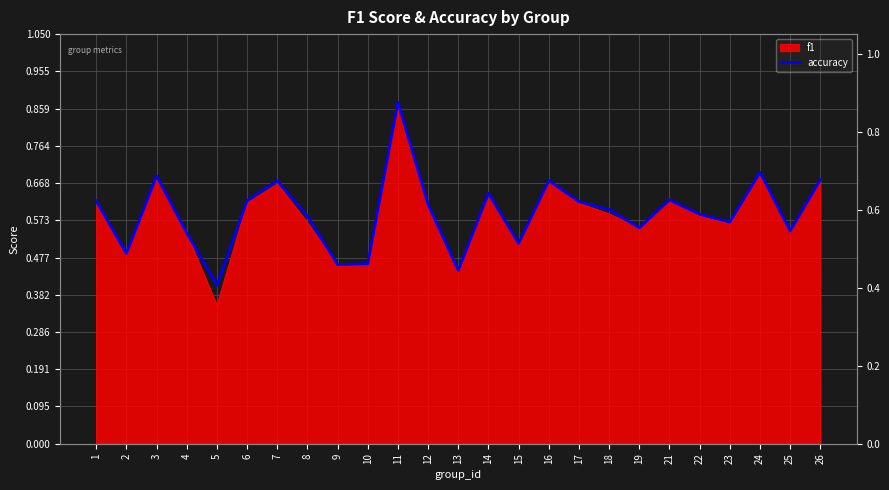

Reading left to right, what are all the values shown in this chart?

1=0.6	2=0.5	3=0.7	4=0.5	5=0.4	6=0.6	7=0.7	8=0.6	9=0.5	10=0.5	11=0.9	12=0.6	13=0.4	14=0.6	15=0.5	16=0.7	17=0.6	18=0.6	19=0.6	21=0.6	22=0.6	23=0.6	24=0.7	25=0.5	26=0.7